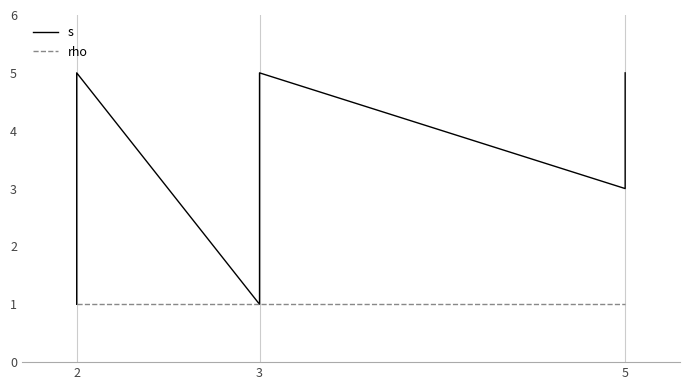

Which series changed the most between 5 and 5?

s